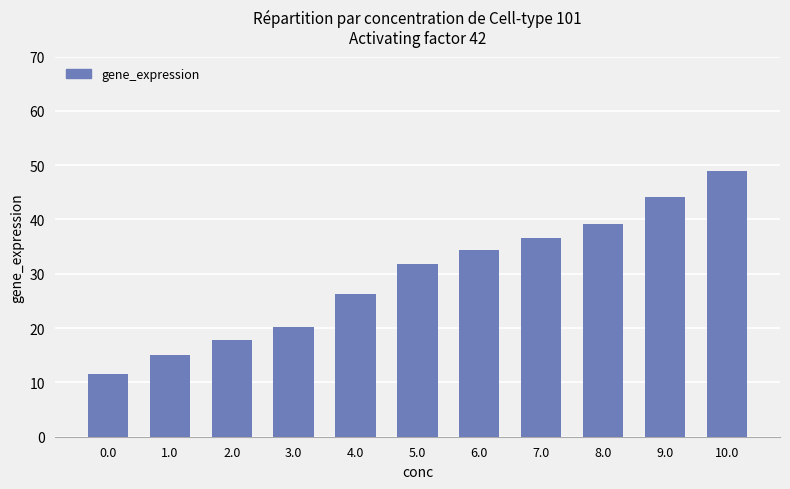

Reading left to right, what are all the values shown in this chart?

0.0=11.5	1.0=15.0	2.0=17.9	3.0=20.2	4.0=26.2	5.0=31.8	6.0=34.4	7.0=36.7	8.0=39.3	9.0=44.2	10.0=49.0